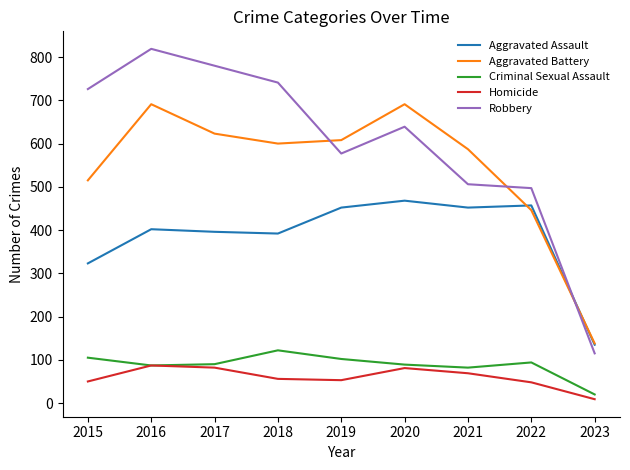

At which category is the sum across all series the highest?

2016